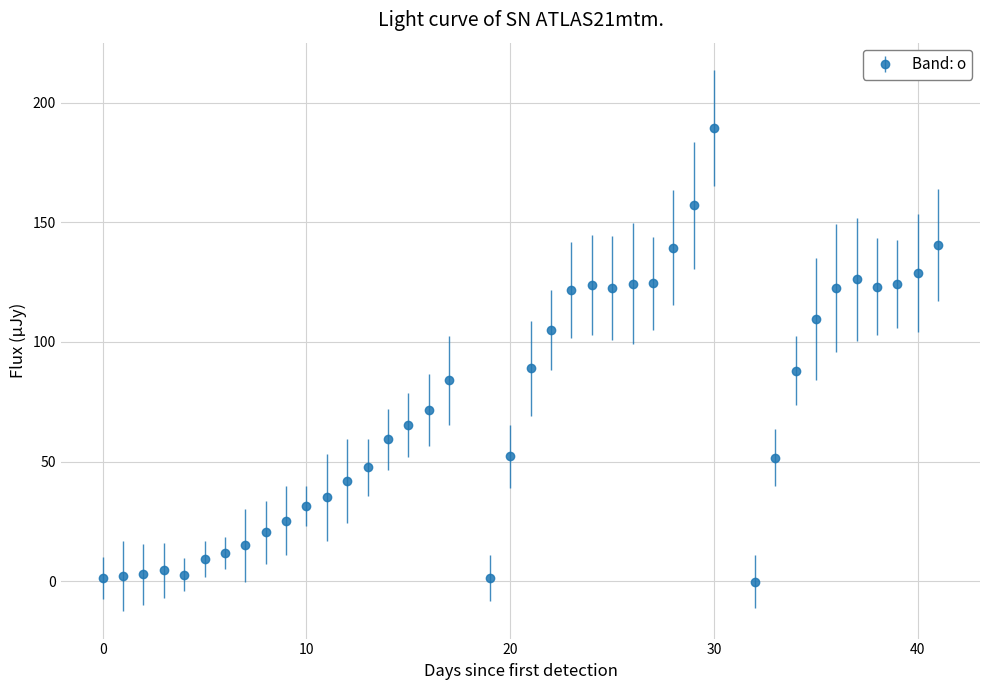

True or false: there are more than 0 points higher than both neighbors.

True